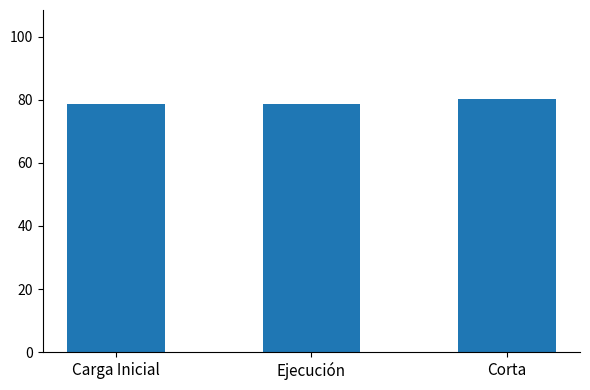

What is the label of the 2nd bar from the right?

Ejecución